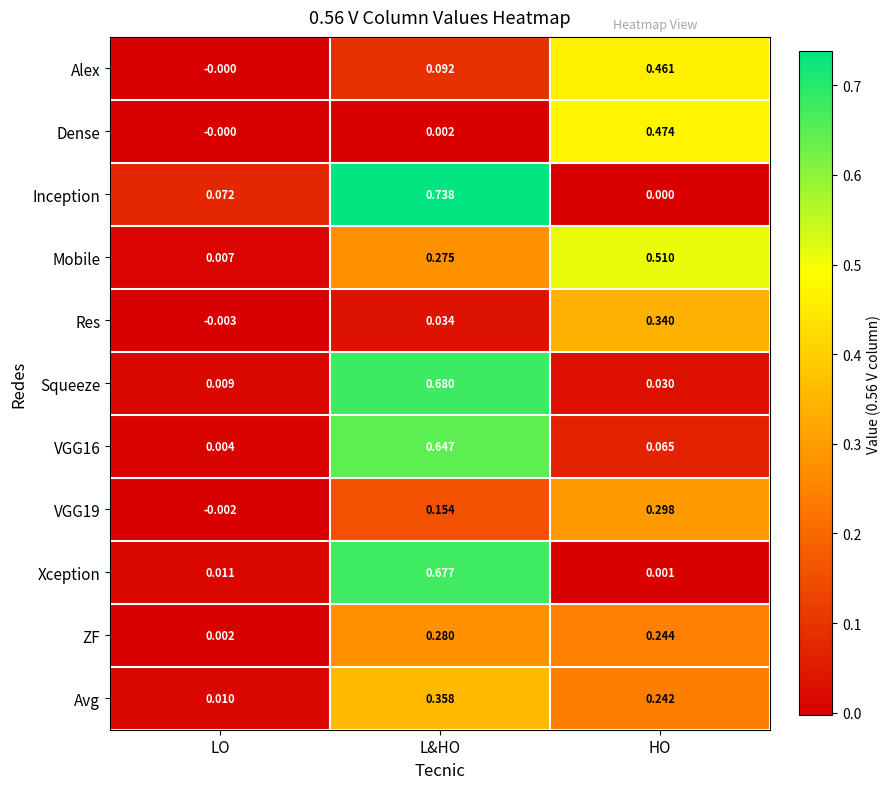

Which series has the largest total across all categories?

Inception